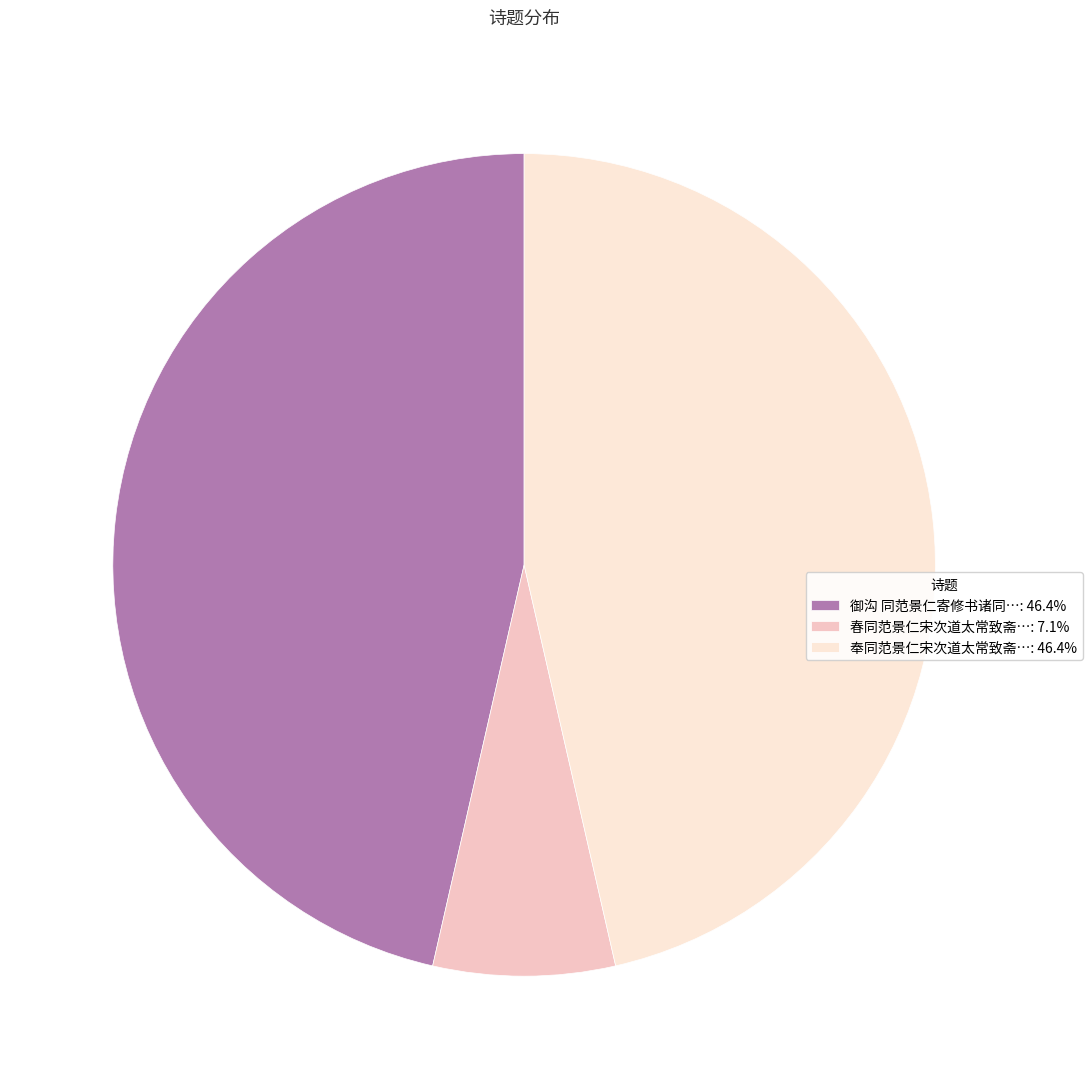

Count the number of slices in the pie.

3